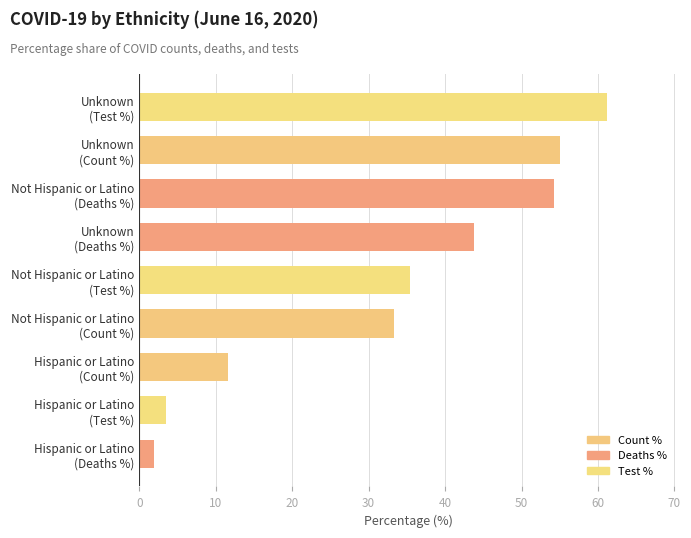

Reading top to bottom, what are all the values shown in this chart?

61.2	55.1	54.3	43.8	35.4	33.3	11.6	3.5	1.9